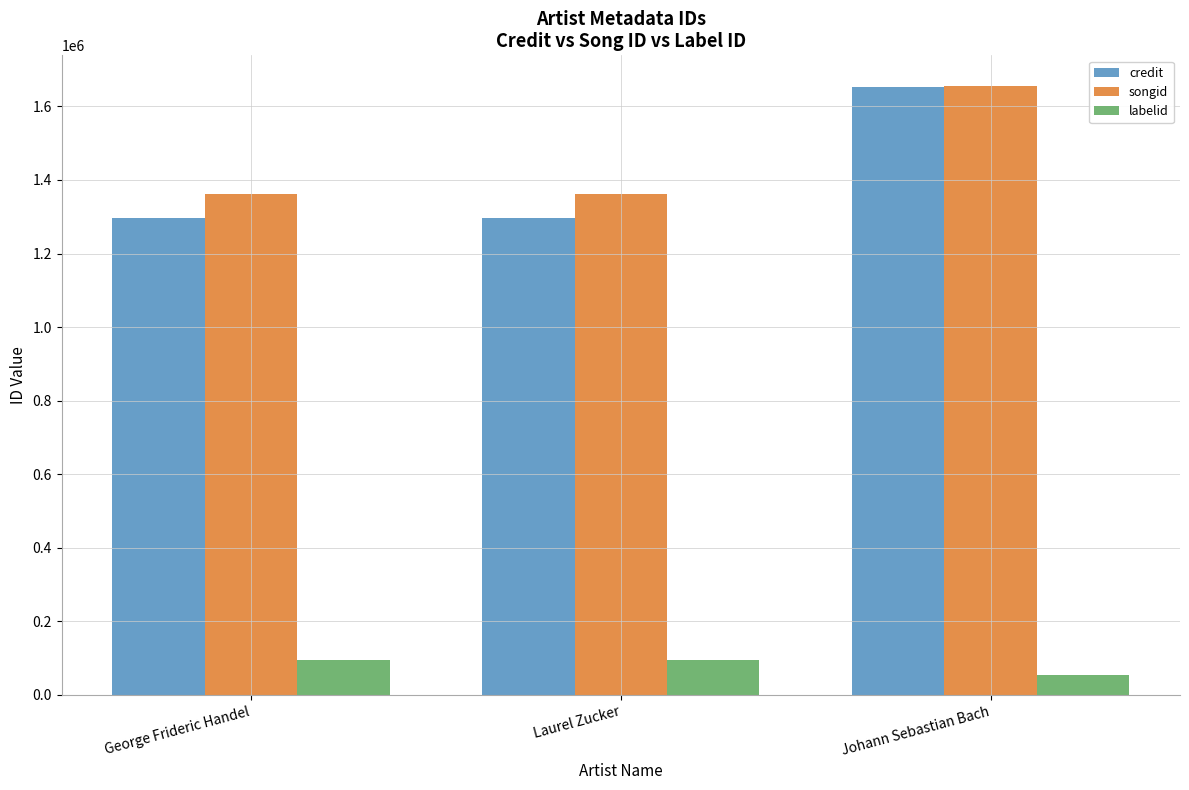

Which category has the highest value in the credit series?

Johann Sebastian Bach